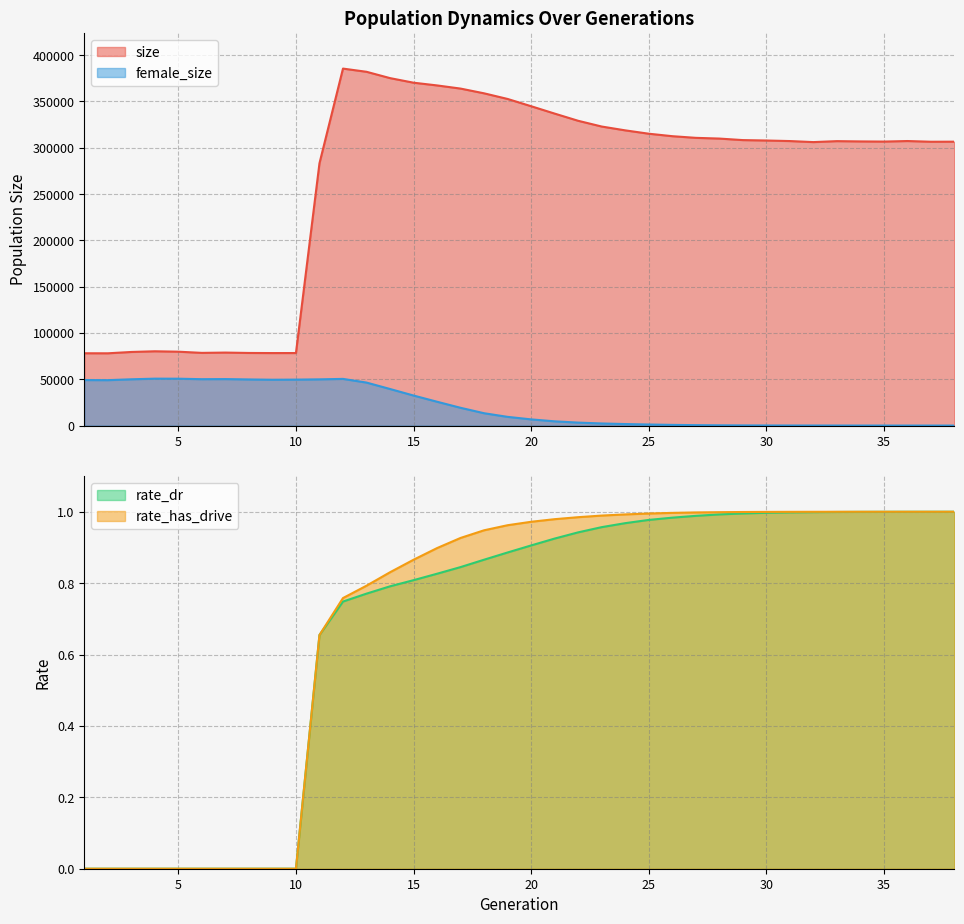

What is the average value of the female_size series?

21211